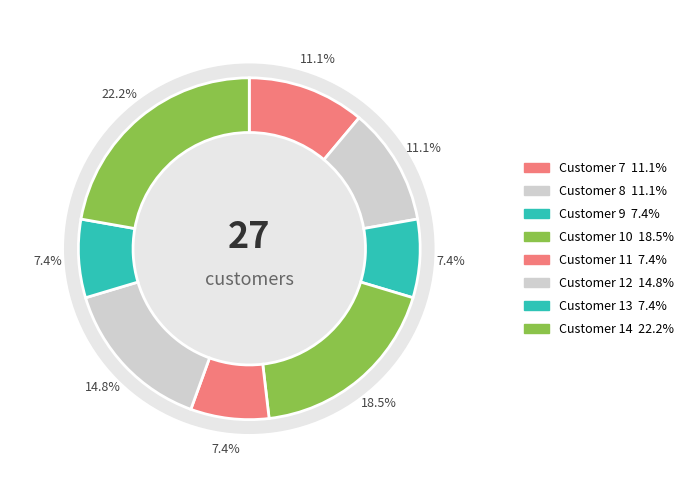

Approximately how many times larger is the value at 9 compared to 13?

1.0